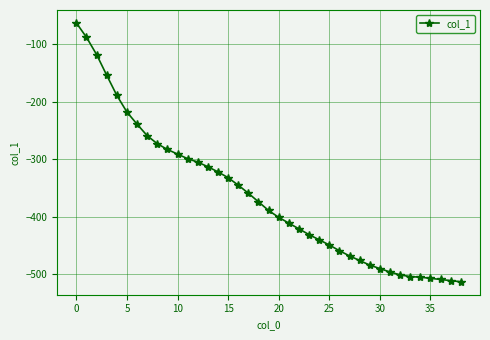

Count the number of categories in the chart.

39